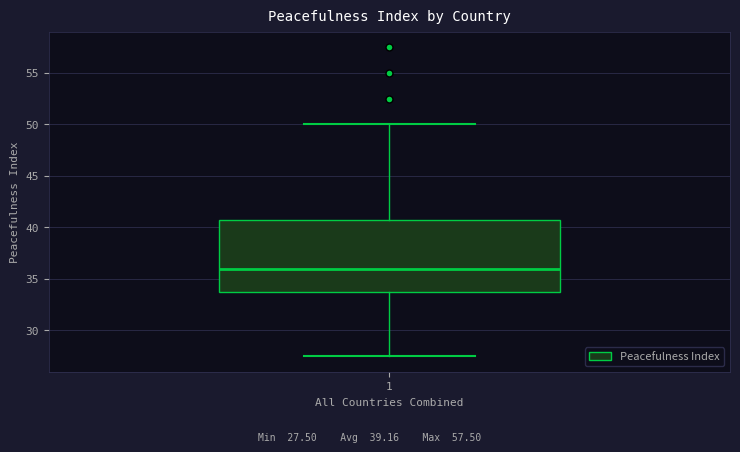

Read this box plot against the y-axis: the position of the median line, the range covered by the box, and the ends of both whiskers. The values are not printed on the chart, so give them approximately, as read against the axis.

median 36.0, box 33.5 to 41.0, whiskers 27.5 to 50.0